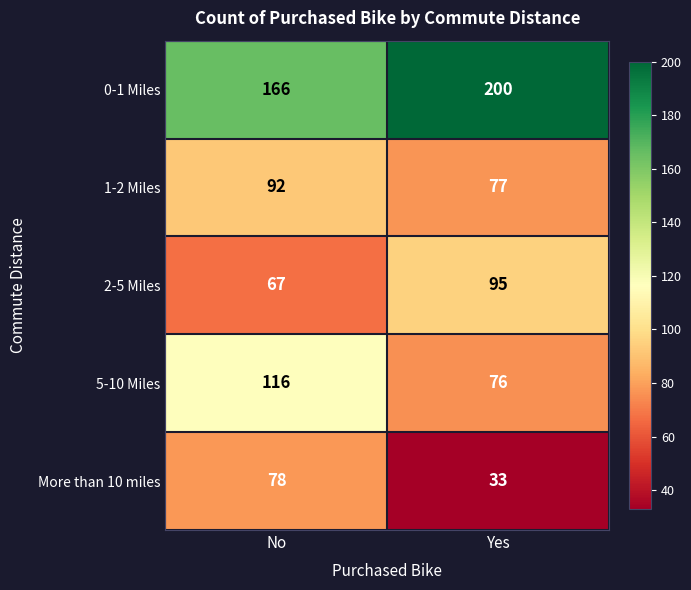

At which category is the sum across all series the highest?

No